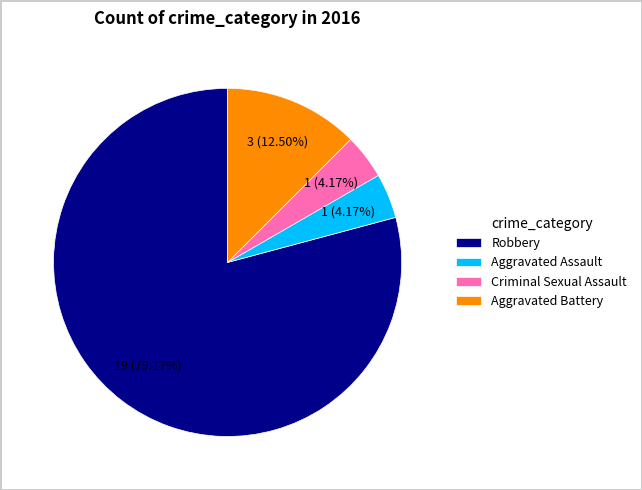

Is it true that Aggravated Battery is 1% of the pie?

False